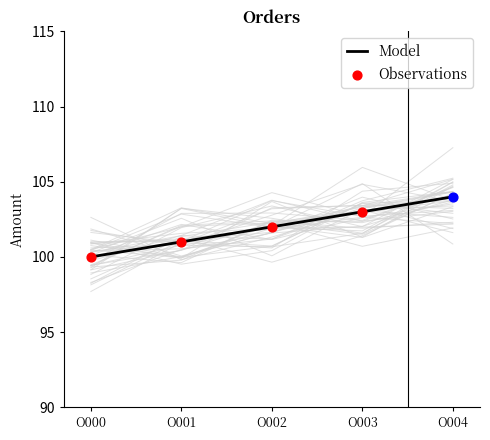

True or false: Model has a value of 103 at O003.

True